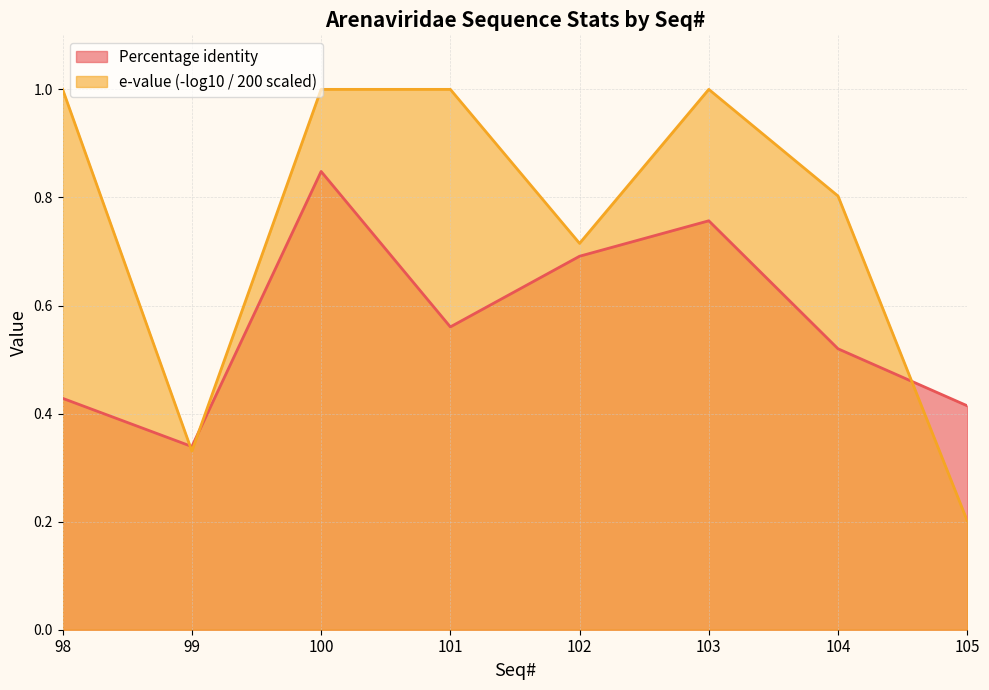

What is the value of the 6th point from the left?

0.8